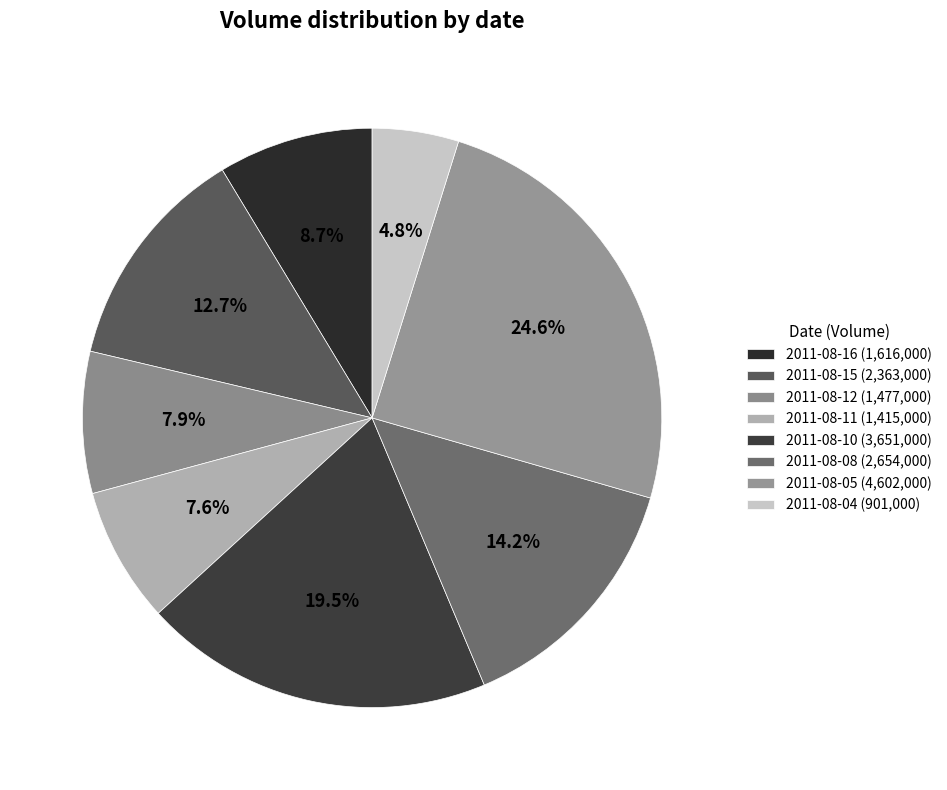

Is 2011-08-11 the majority of the pie?

No